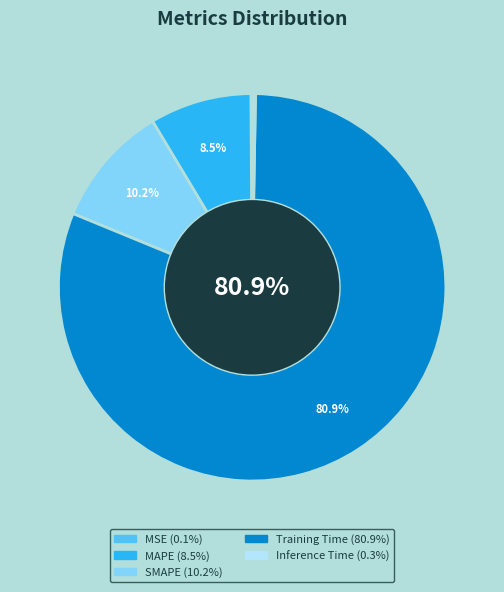

Do MAPE and Inference Time together represent more than half of the pie?

No